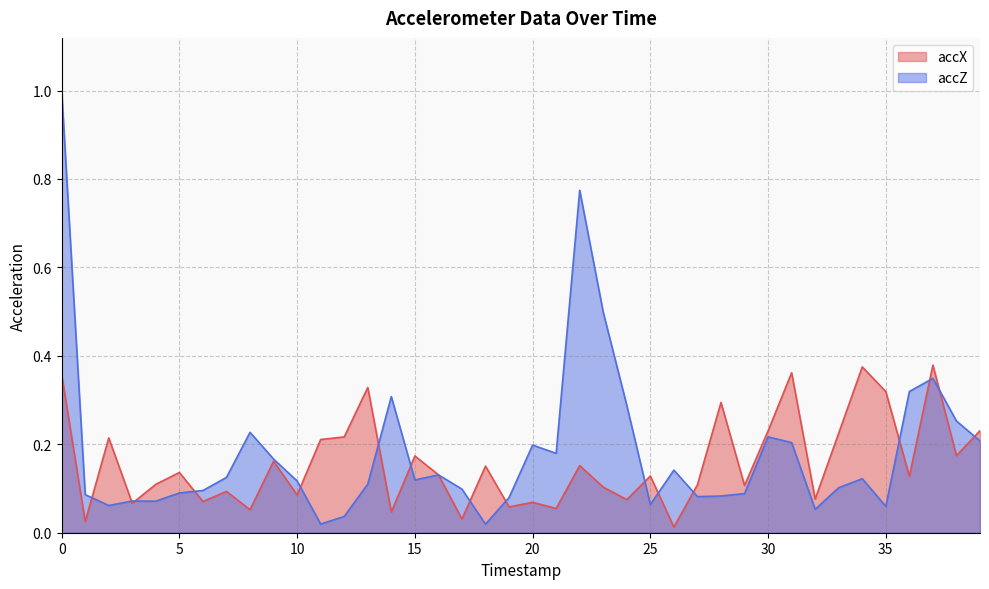

What is the total value across all series at 10?

0.2